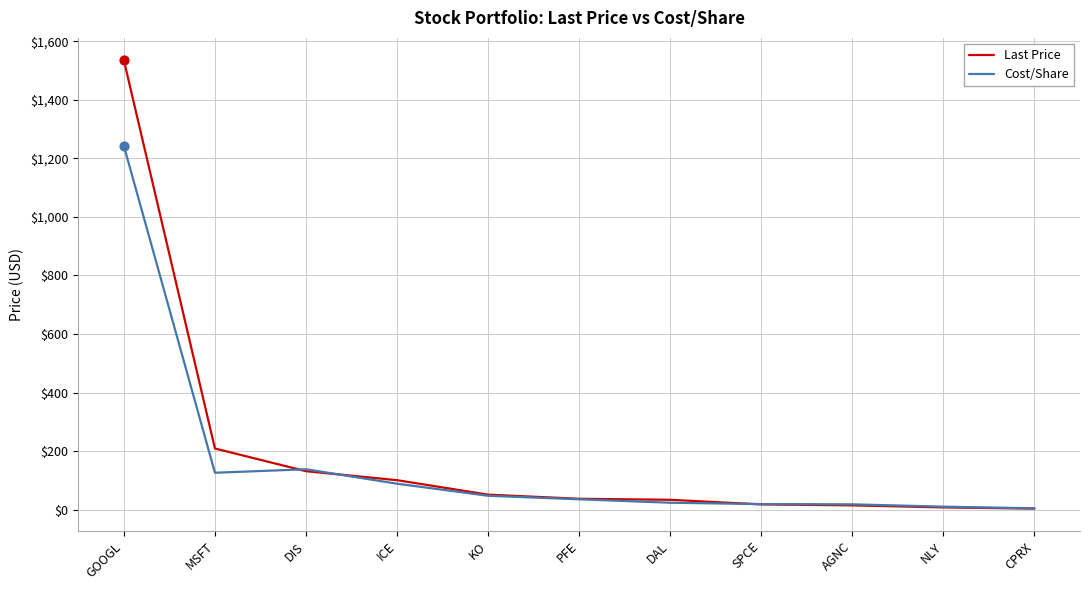

At which category is the sum across all series the highest?

GOOGL